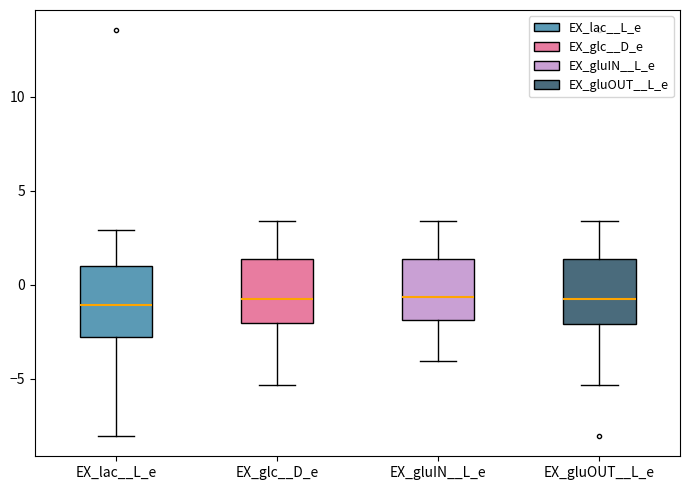

Where does the median line of the box for EX_lac__L_e sit on the y-axis? The values are not printed on the chart, so give them approximately, as read against the axis.

-1.0